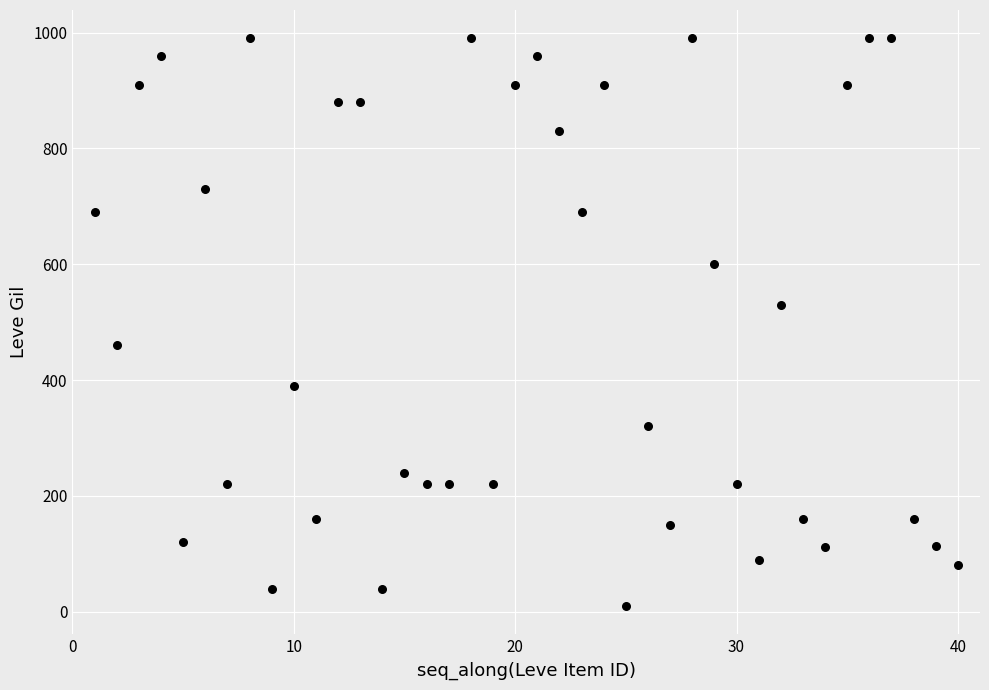

What is the range of X values (max minus min)?

39